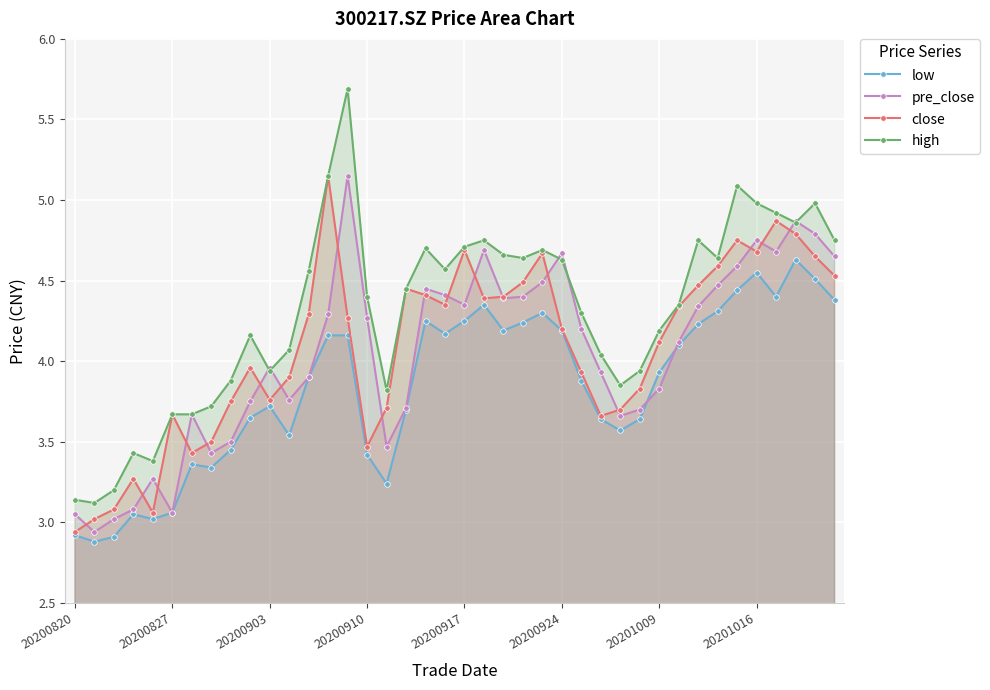

True or false: low and high intersect in this chart.

False